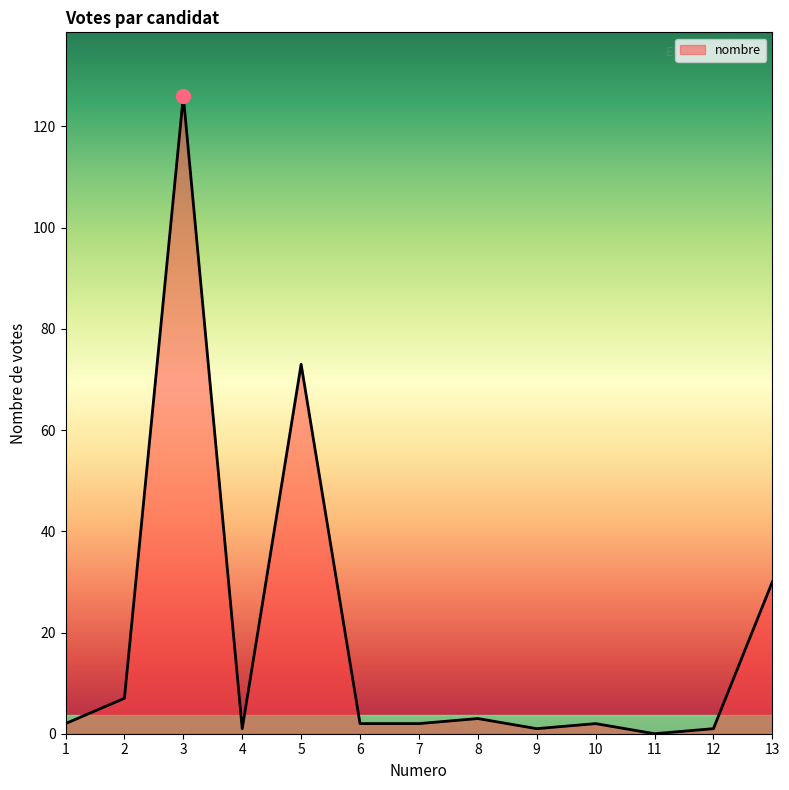

How many lines are shown in the chart?

1